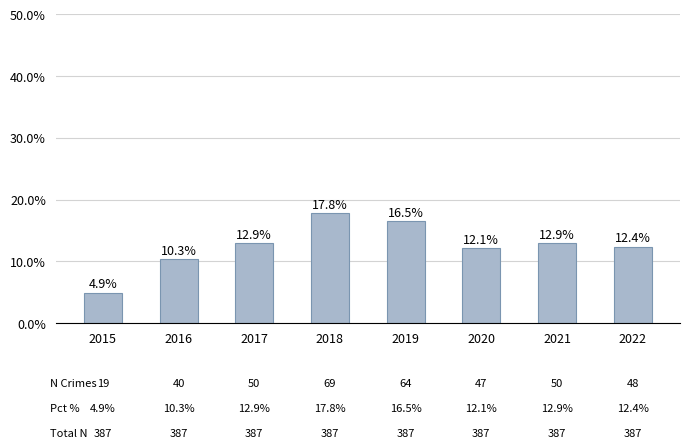

How many values are below 12?

2